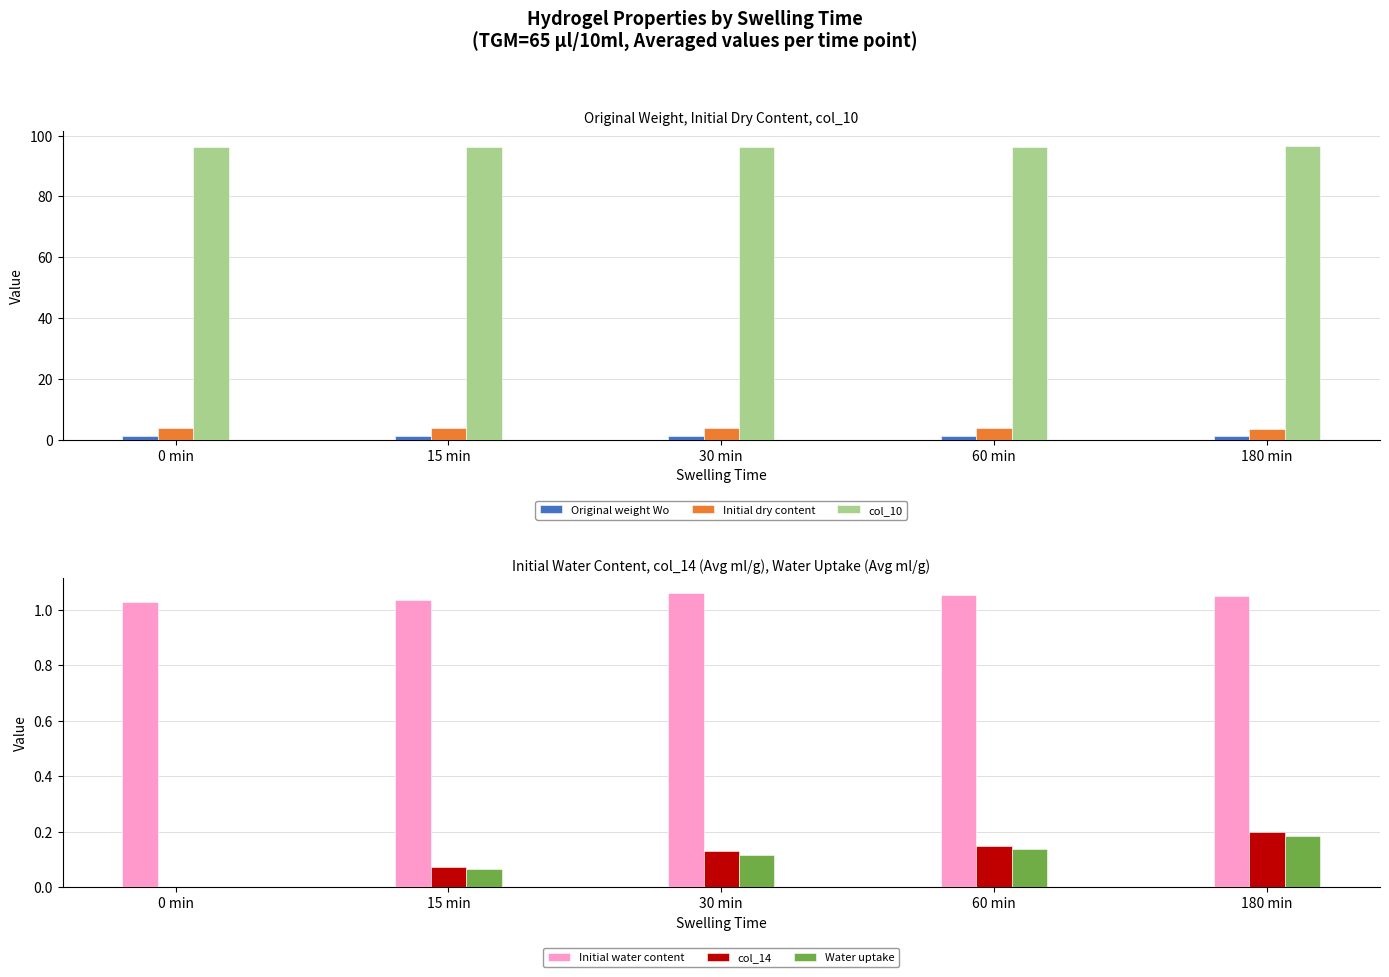

What is the average value of the Initial dry content series?

3.7